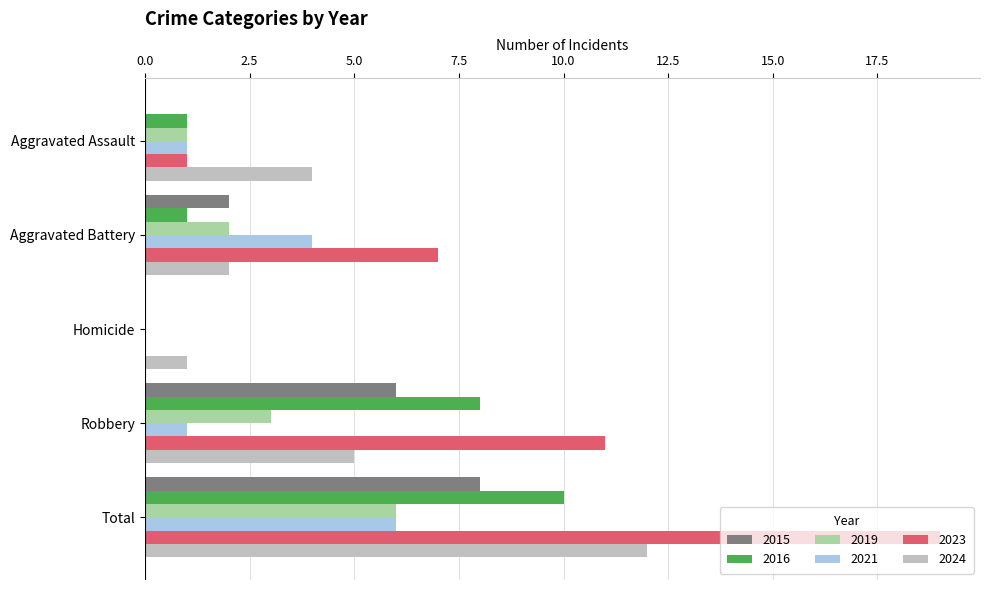

How many distinct data groups are displayed?

6